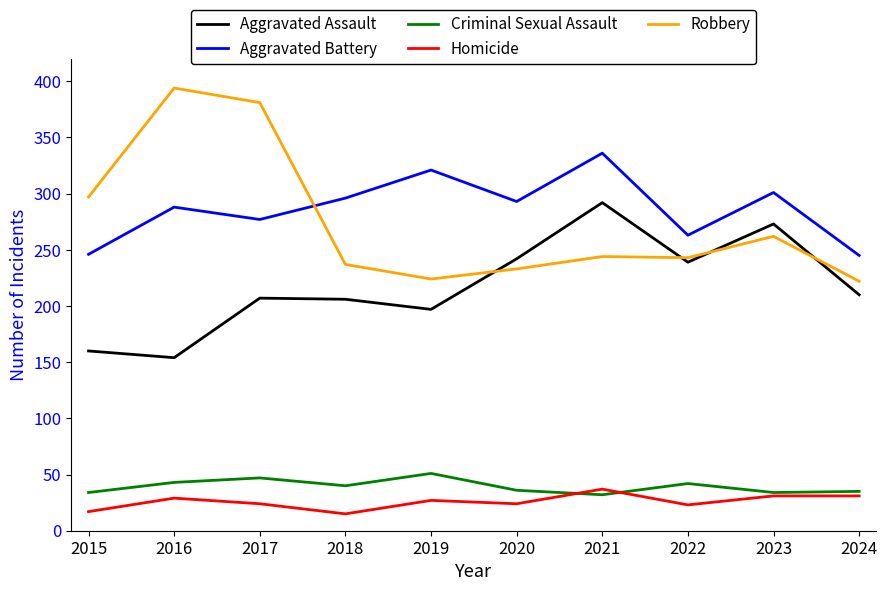

What is the sum of the Robbery values at 2015 and 2022?

540